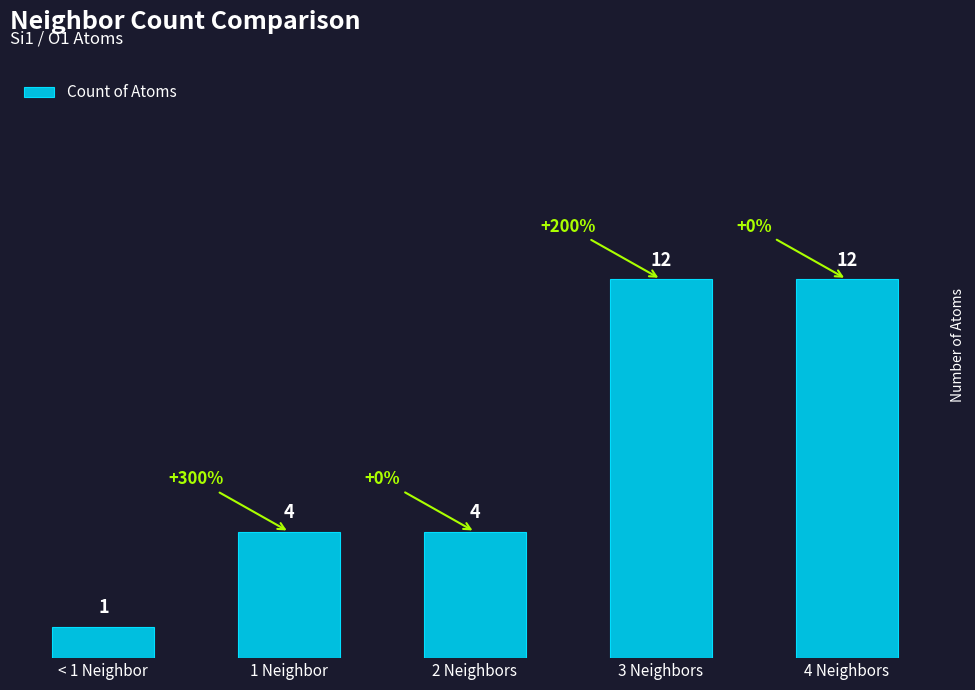

Is it true that the value at < 1 Neighbor is 2?

False